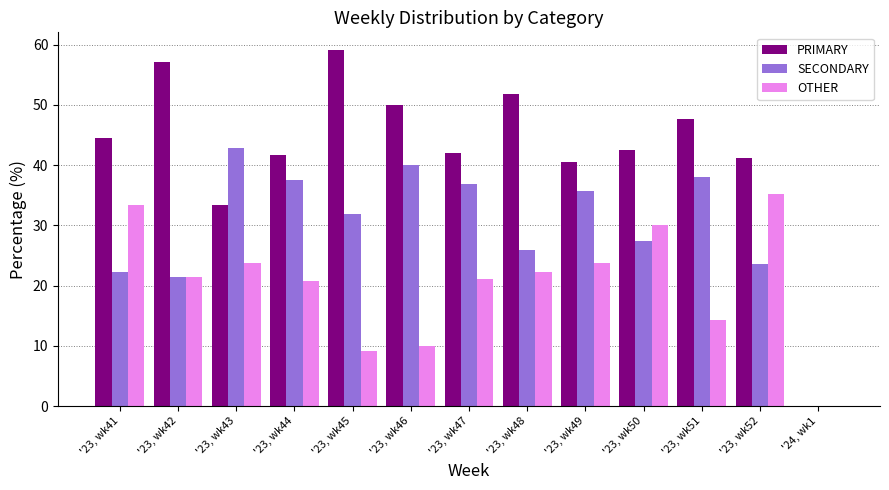

Are the bars horizontal?

No